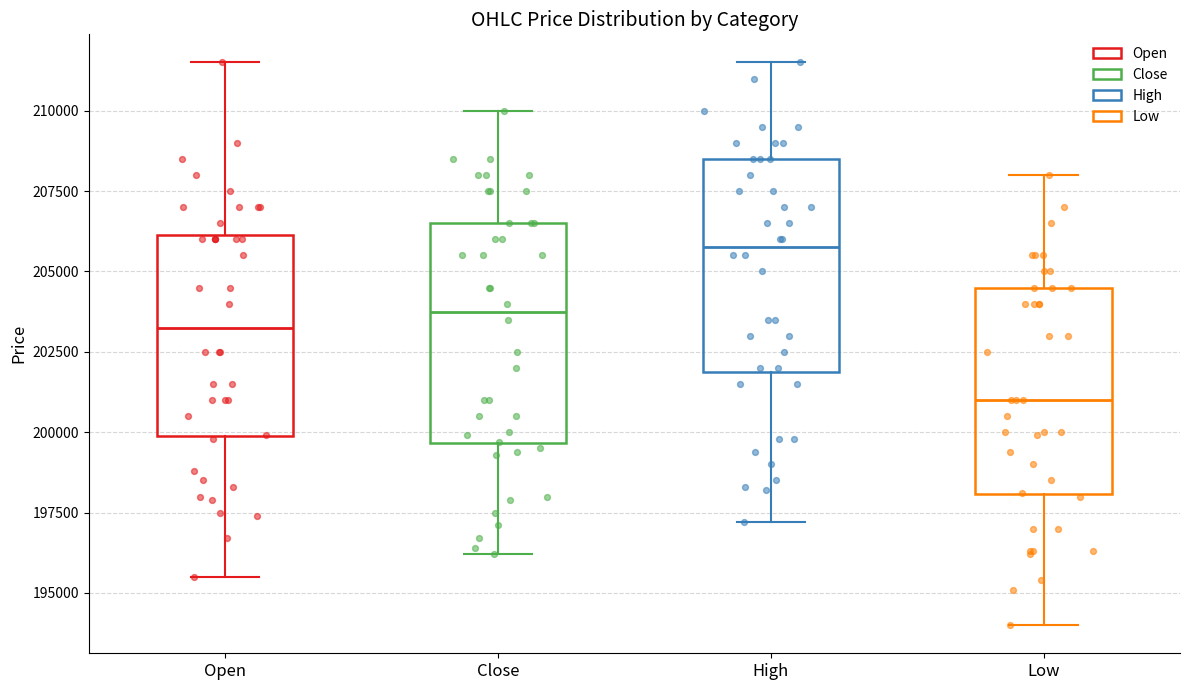

Which box has the lowest median line?

Low